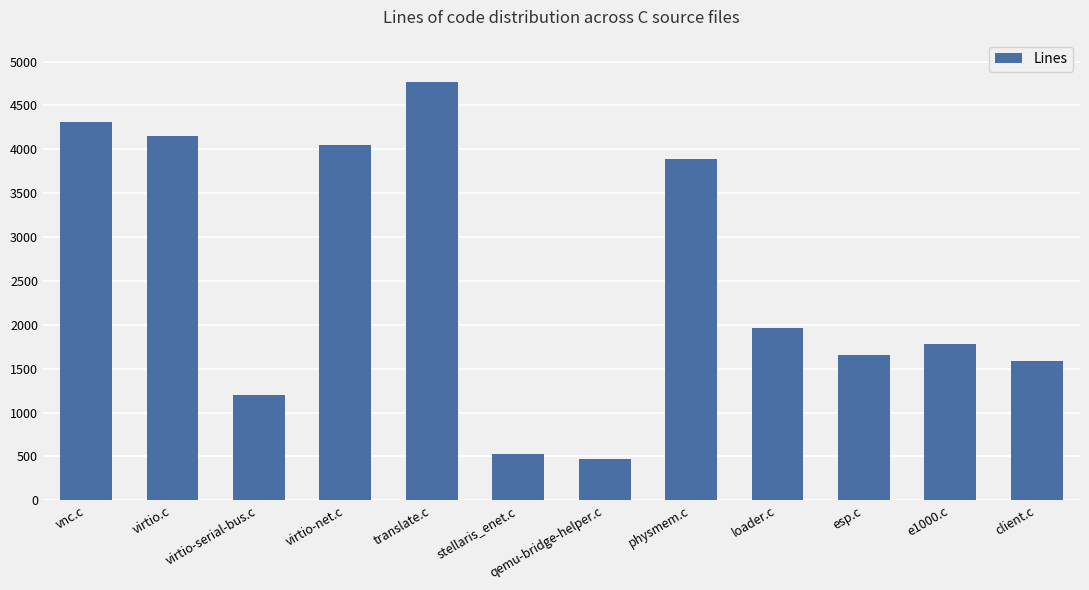

Are the bars horizontal?

No